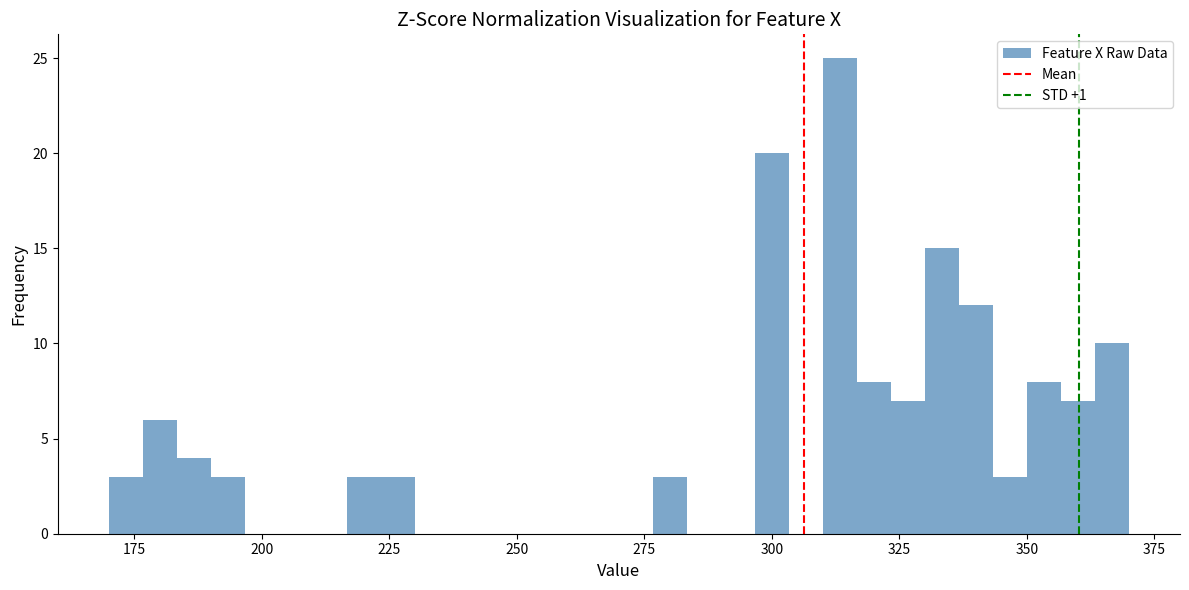

Around what value on the x-axis is the tallest bar? Give the approximate position of its centre, as read against the axis.

315